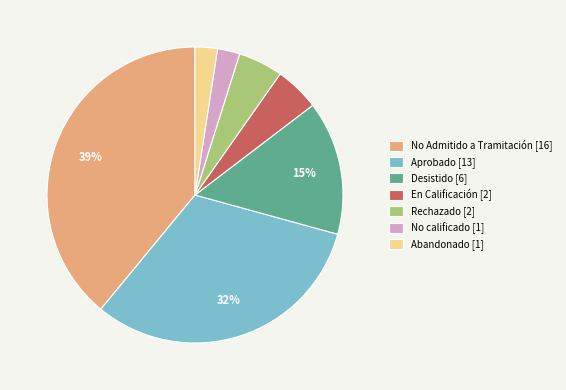

To the nearest percent, what portion does En Calificación [2] represent?

5%